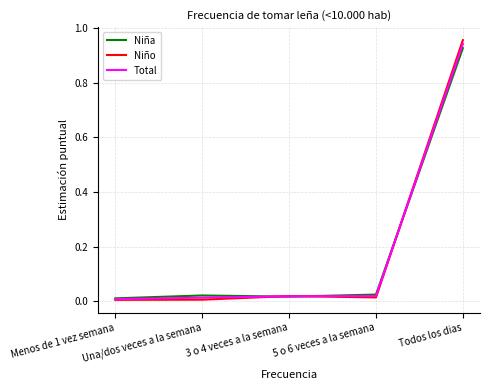

Which series has the widest spread of values?

Niño